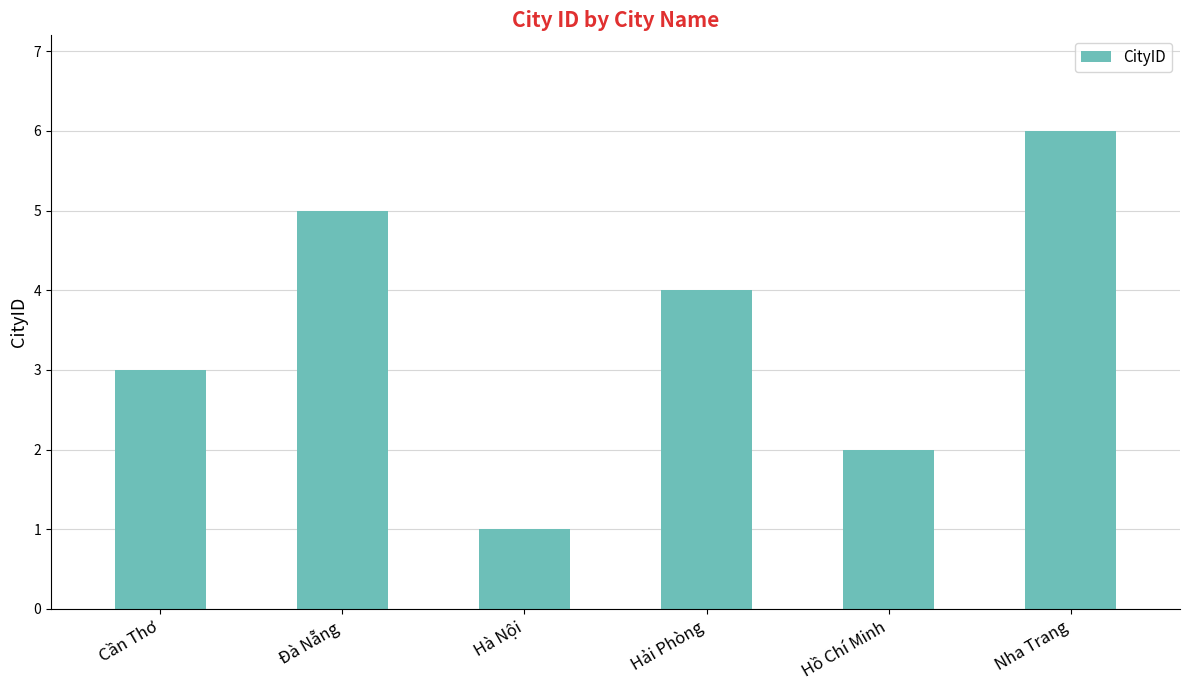

Reading left to right, transcribe all the data shown in this chart.

Cần Thơ=3	Đà Nẵng=5	Hà Nội=1	Hải Phòng=4	Hồ Chí Minh=2	Nha Trang=6